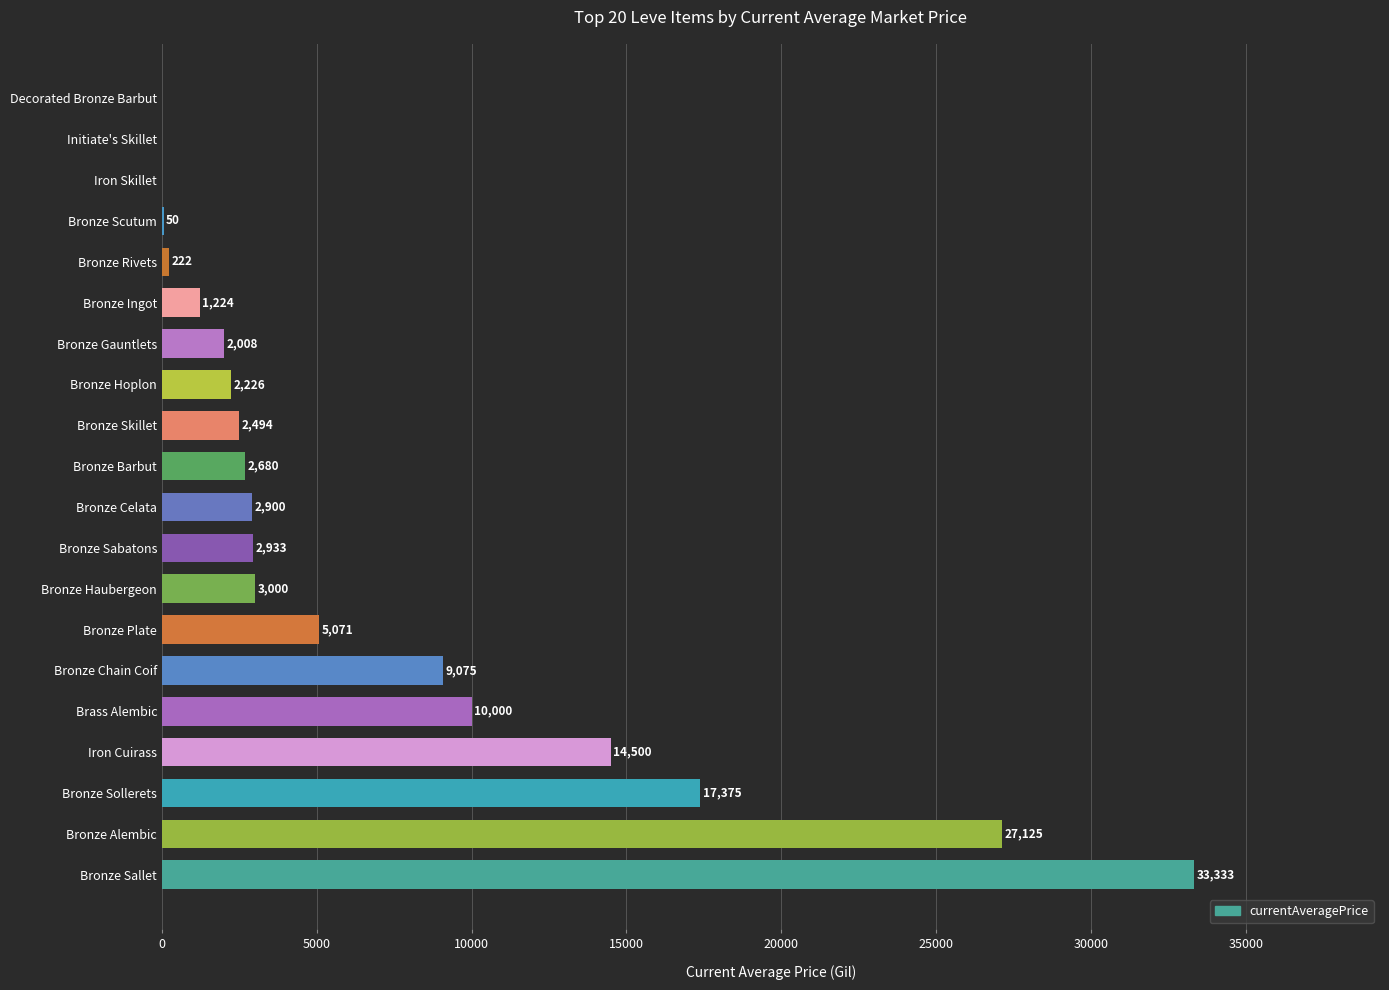

The chart shows a value of 14500.0 at Iron Cuirass. True or false?

True